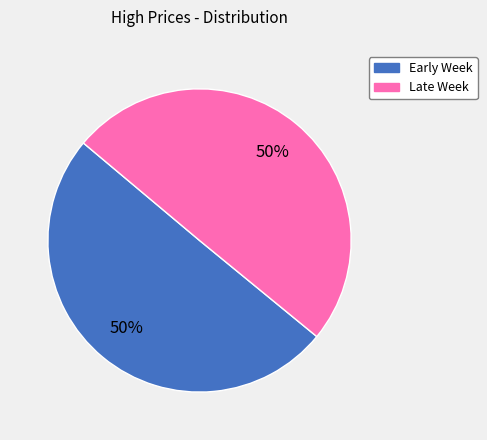

To the nearest percent, what is the average slice percentage?

50%